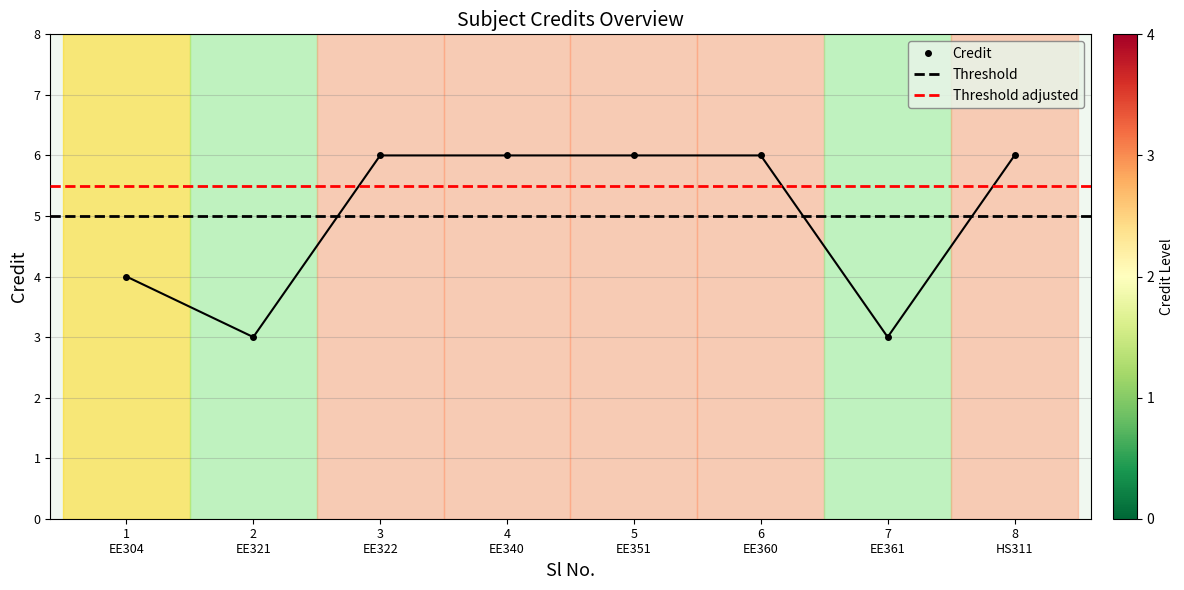

True or false: the data has more than 2 interior local peaks.

False